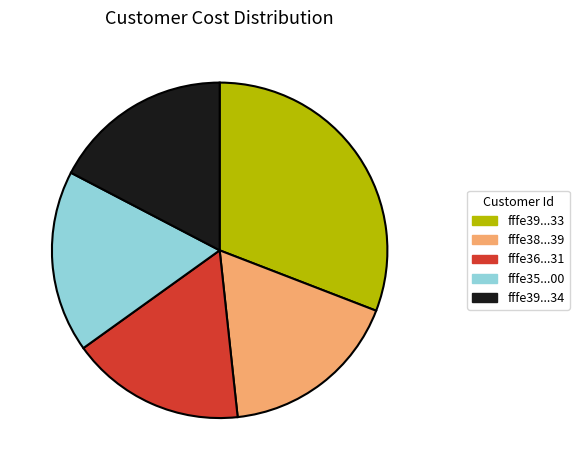

Combined, do fffe35...00 and fffe39...33 account for over 50%?

No